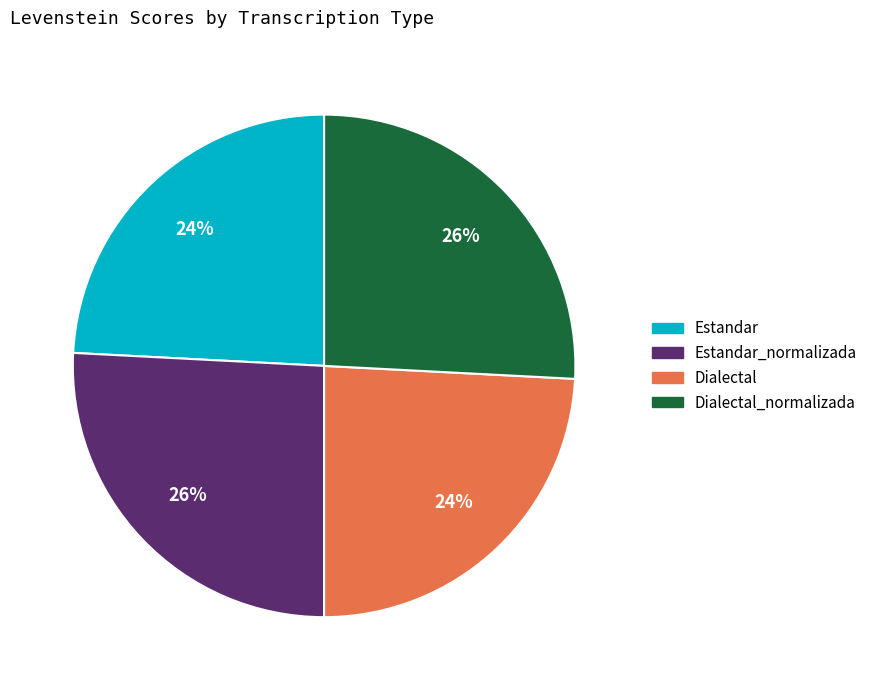

To the nearest percent, what is the combined percentage of Estandar and Dialectal_normalizada?

50%